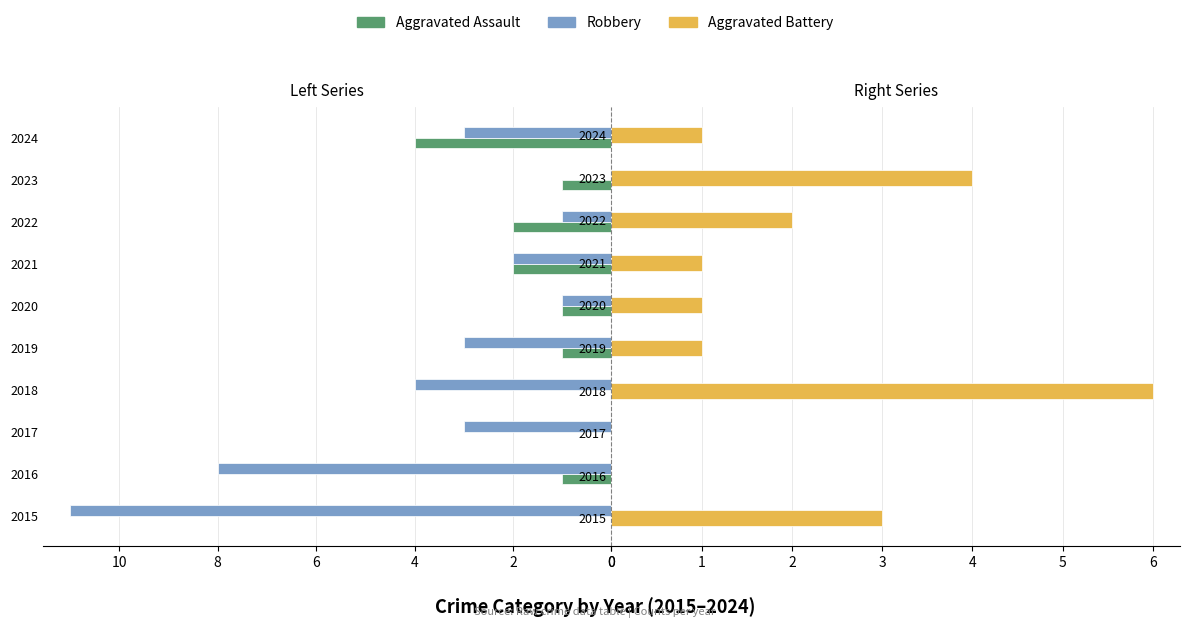

Which series changed the most between 2020 and 2021?

Aggravated Assault